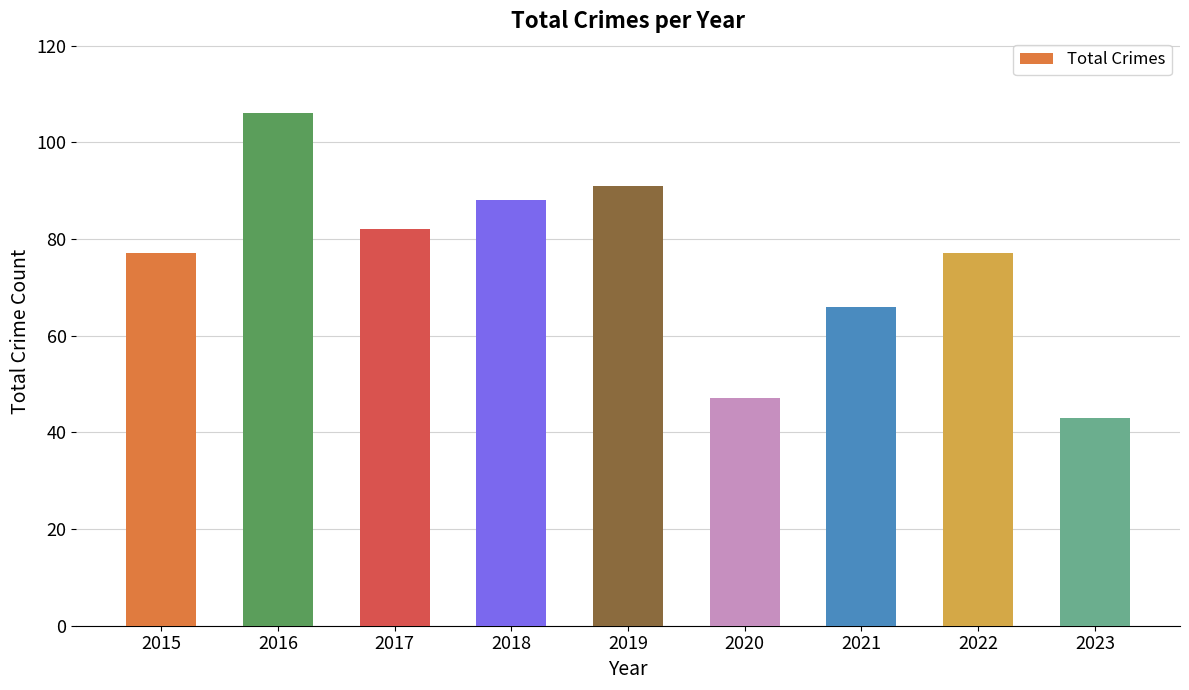

Between 2016 and 2018, which is larger?

2016